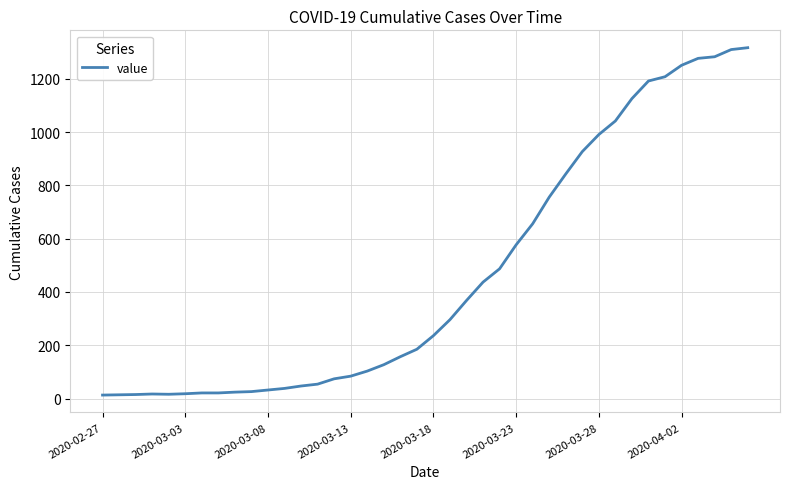

What is the greatest value displayed?

1317